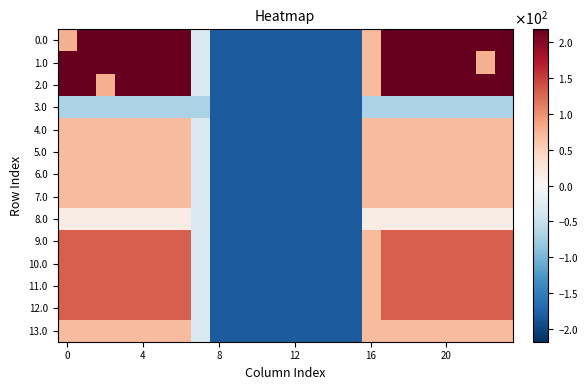

What is the maximum value shown in the chart?

217.9